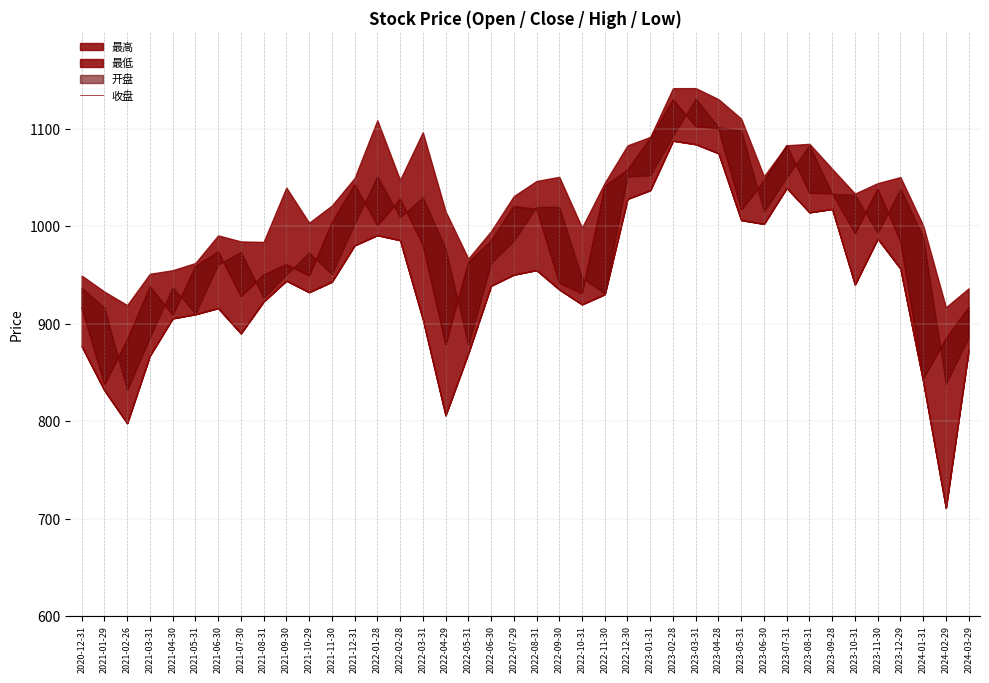

Rank the categories by value from lowest to highest.

2021-01-29, 2024-01-31, 2022-04-29, 2021-02-26, 2024-02-29, 2021-04-30, 2020-12-31, 2024-03-29, 2021-07-30, 2022-10-31, 2021-03-31, 2022-09-30, 2021-10-29, 2021-08-31, 2021-05-31, 2021-09-30, 2022-05-31, 2021-06-30, 2022-03-31, 2023-12-29, 2022-06-30, 2023-10-31, 2022-01-28, 2021-11-30, 2023-05-31, 2022-08-31, 2022-07-29, 2022-02-28, 2023-09-28, 2023-08-31, 2023-11-30, 2022-11-30, 2021-12-31, 2023-06-30, 2022-12-30, 2023-07-31, 2023-01-31, 2023-04-28, 2023-03-31, 2023-02-28